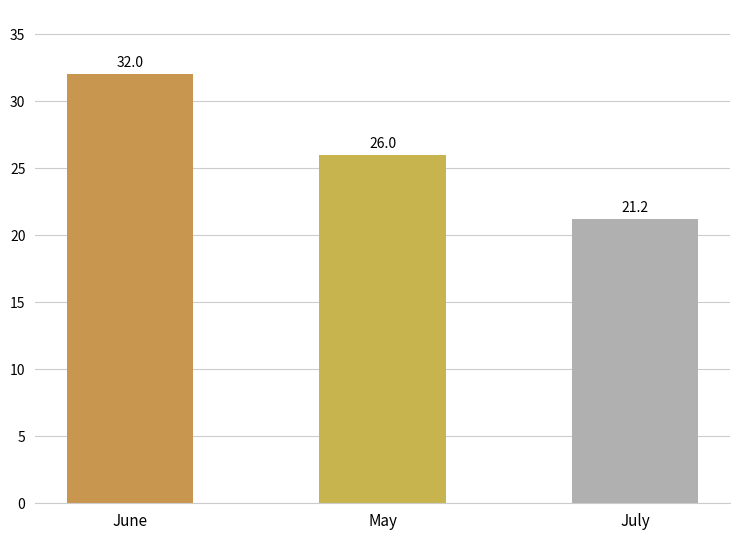

Where is the data nearest to the value 26?

May